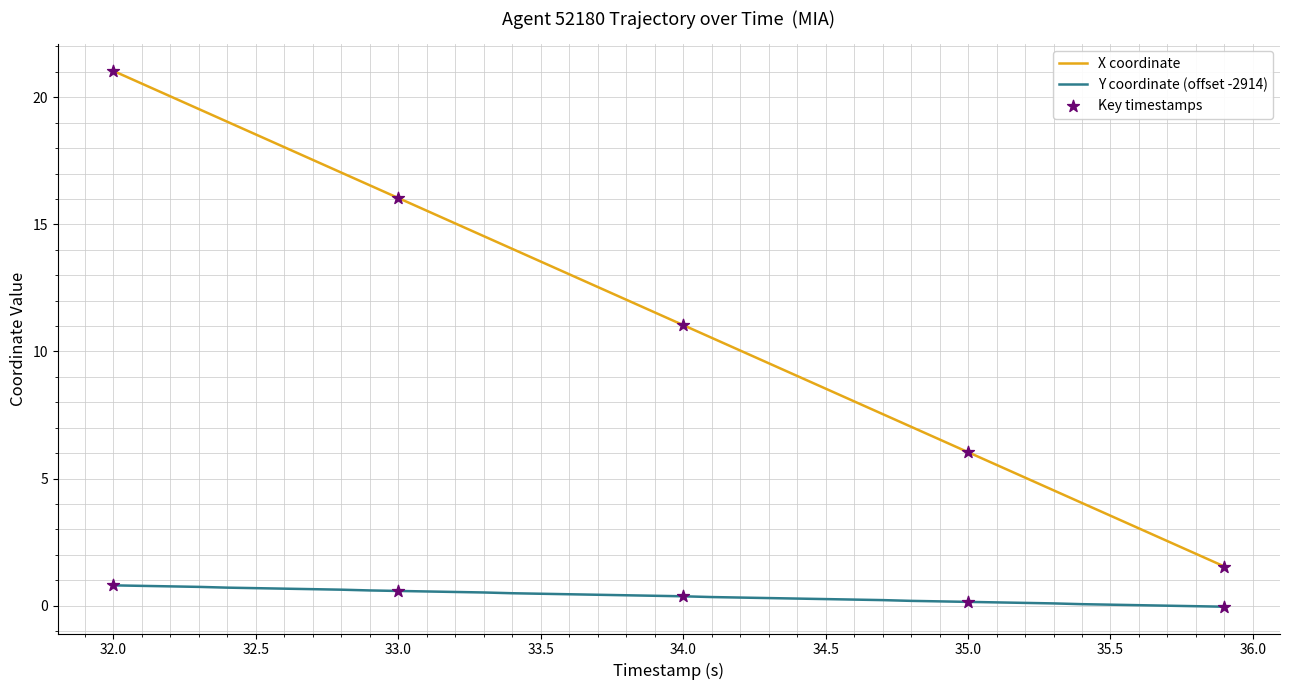

Which series has the largest total across all categories?

X coordinate